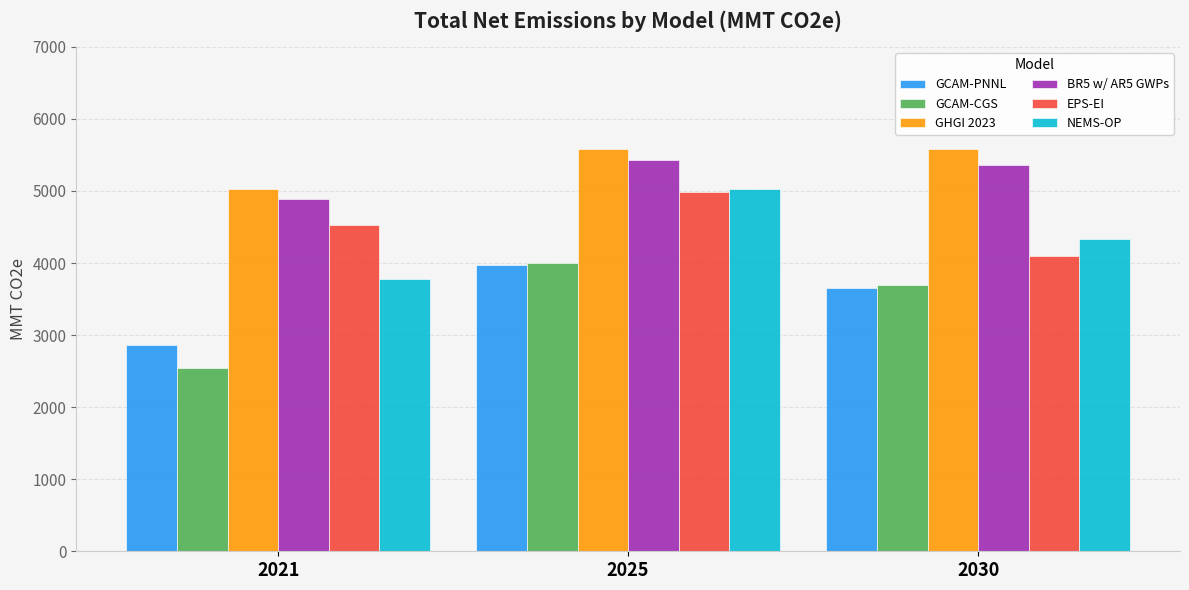

Which series has the largest total across all categories?

GHGI 2023